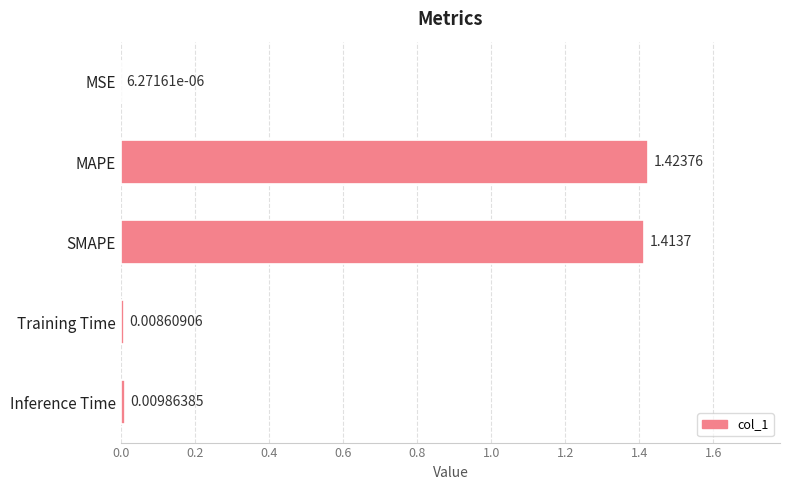

Between Inference Time and MAPE, which is larger?

MAPE